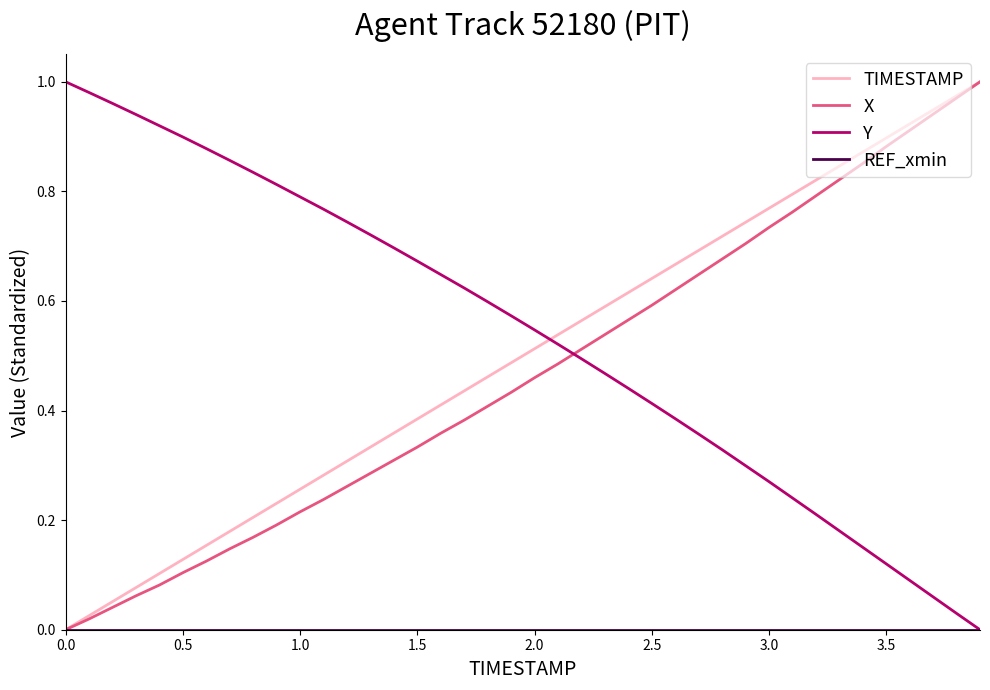

True or false: Y and X intersect in this chart.

True